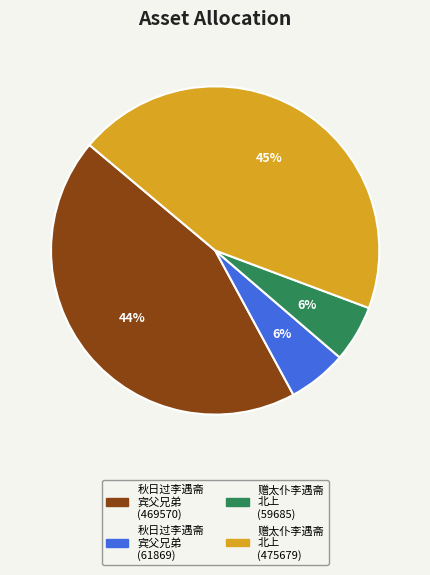

The 赠太仆李遇斋 北上 (59685) slice represents 12% of the pie. True or false?

False